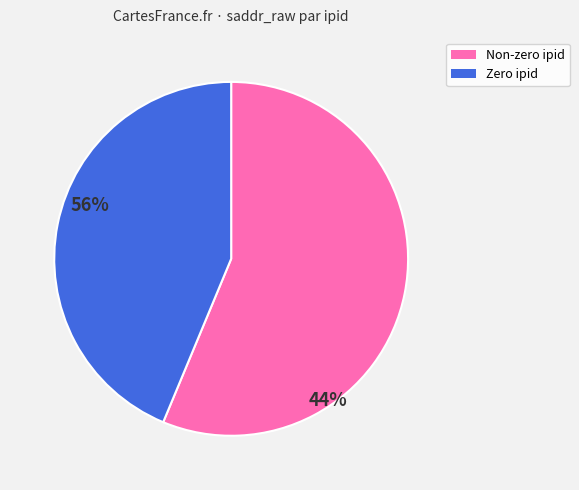

Is there any slice that represents more than half of the pie?

Yes